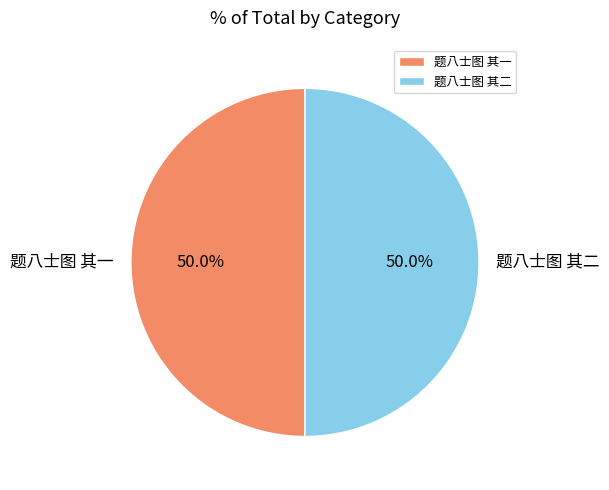

How much of the chart is everything except 题八士图 其二?

50.0%